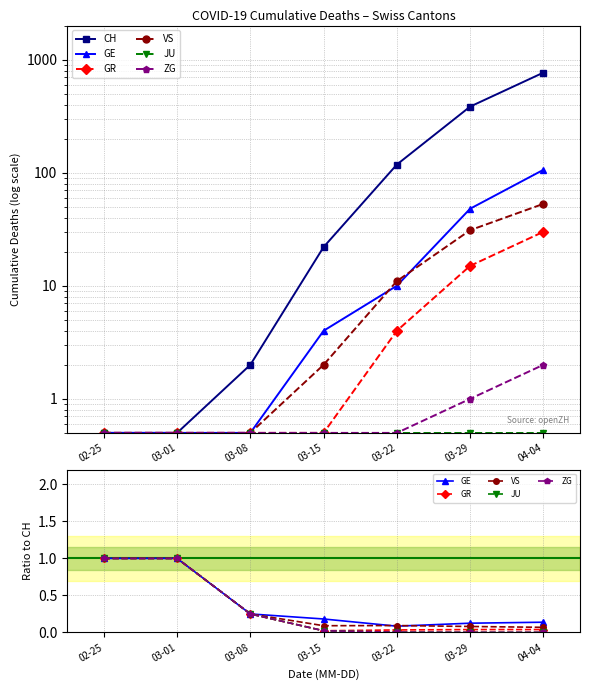

How many intersections are there between GR and CH?

1